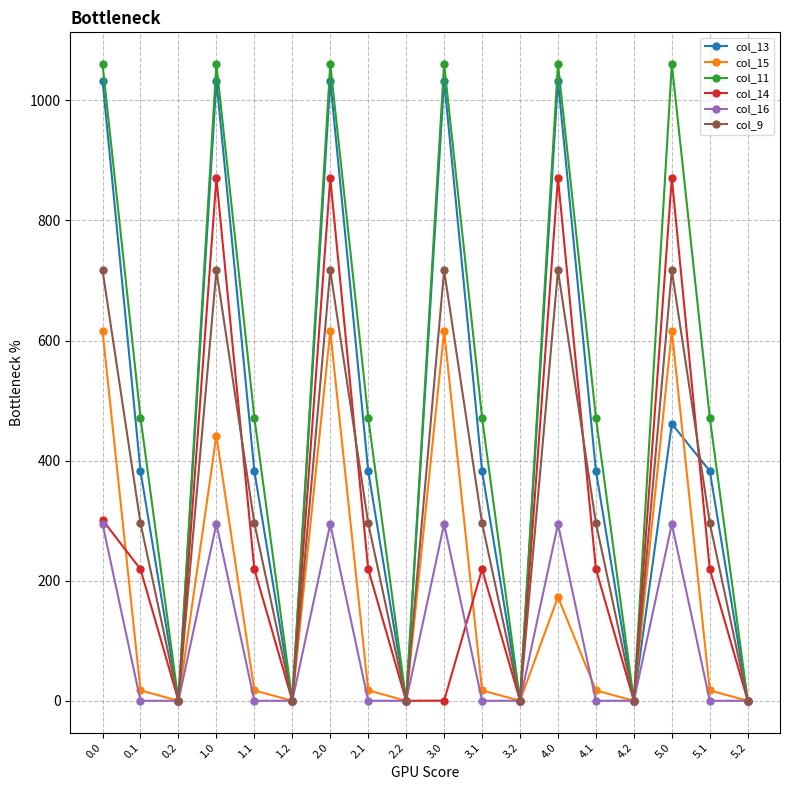

The col_9 series shows 445.4 at 4.2. True or false?

False